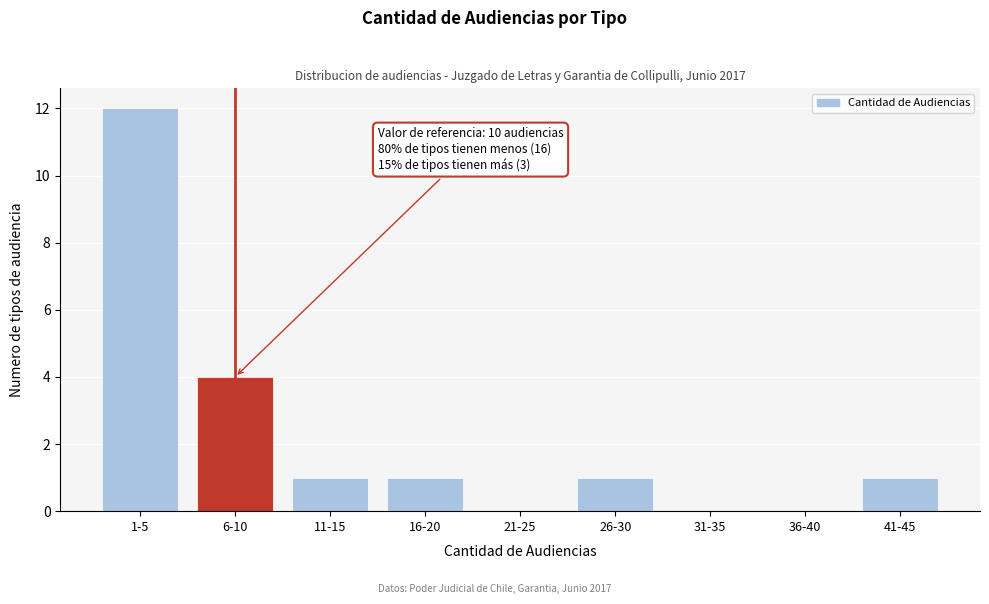

Reading left to right, transcribe all the data shown in this chart.

1-5=12	6-10=4	11-15=1	16-20=1	21-25=0	26-30=1	31-35=0	36-40=0	41-45=1